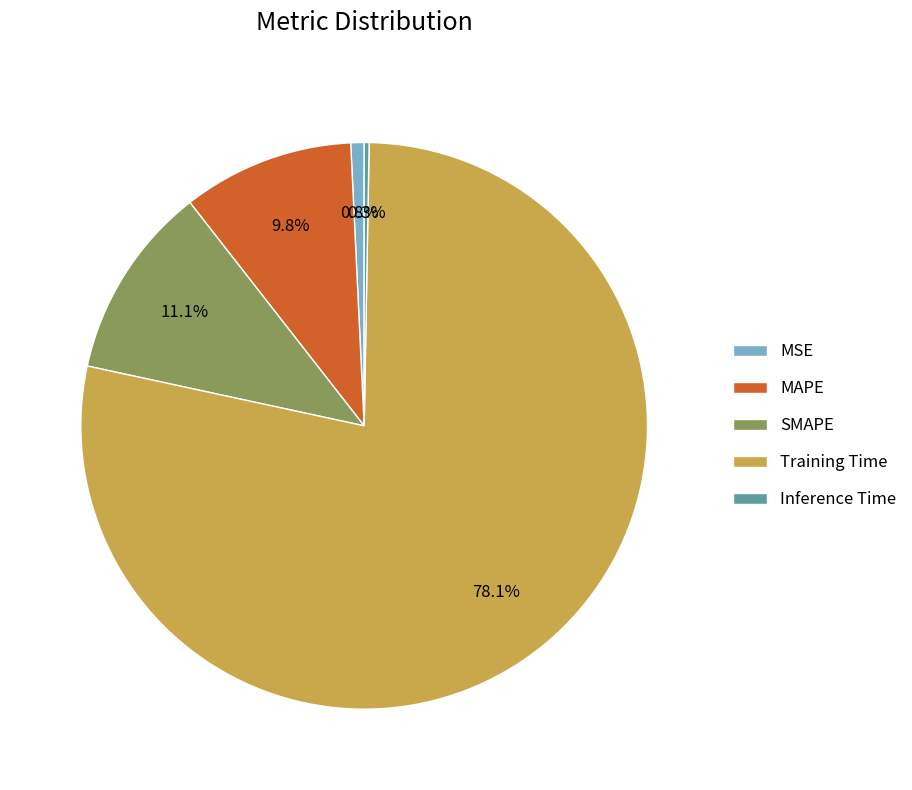

Which slice is the largest?

Training Time